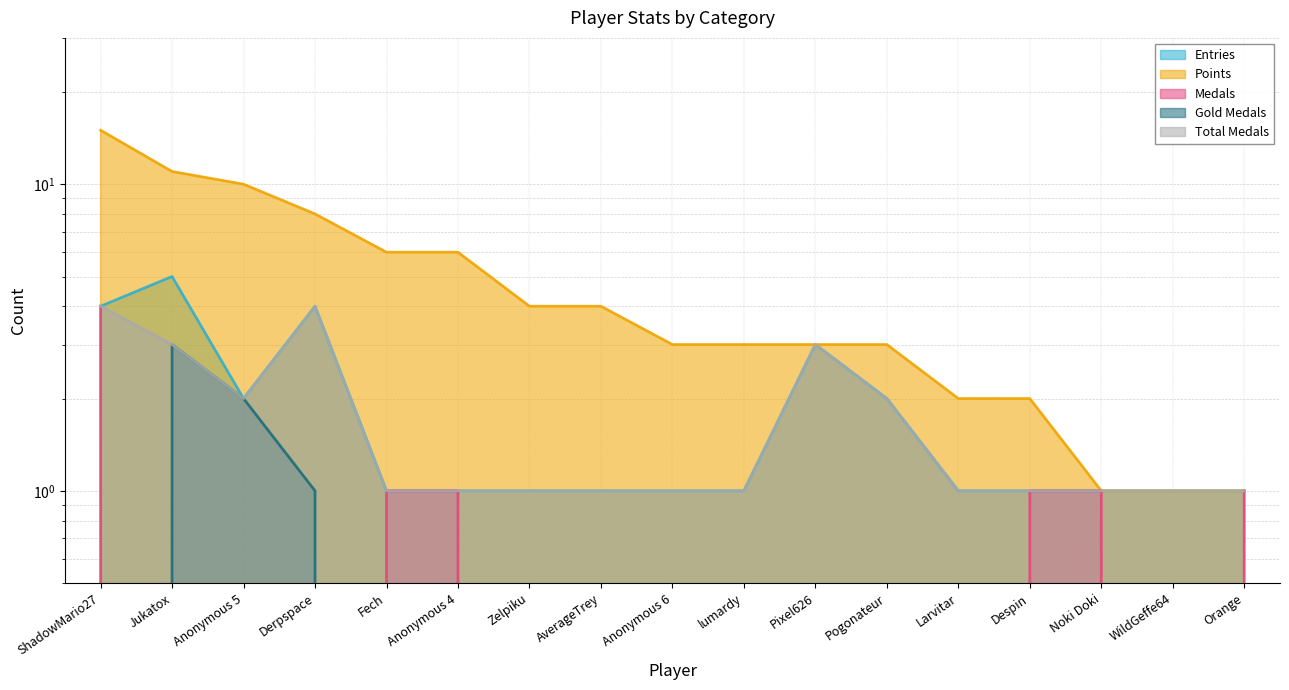

List the series in order of their peak value, highest first.

Points, Entries, Medals, Total Medals, Gold Medals